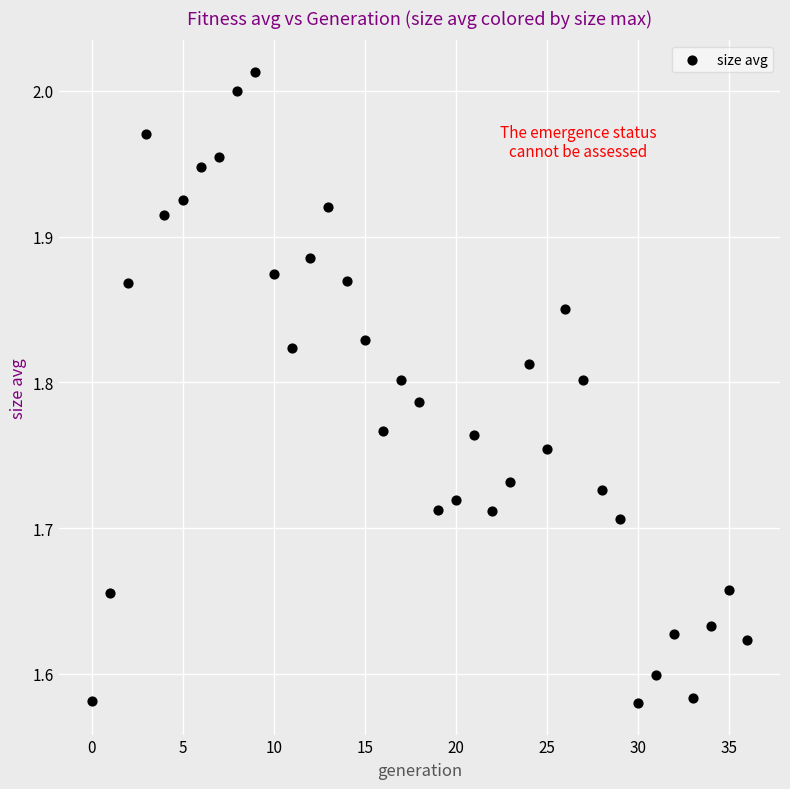

What is the range of Y values (max minus min)?

0.4